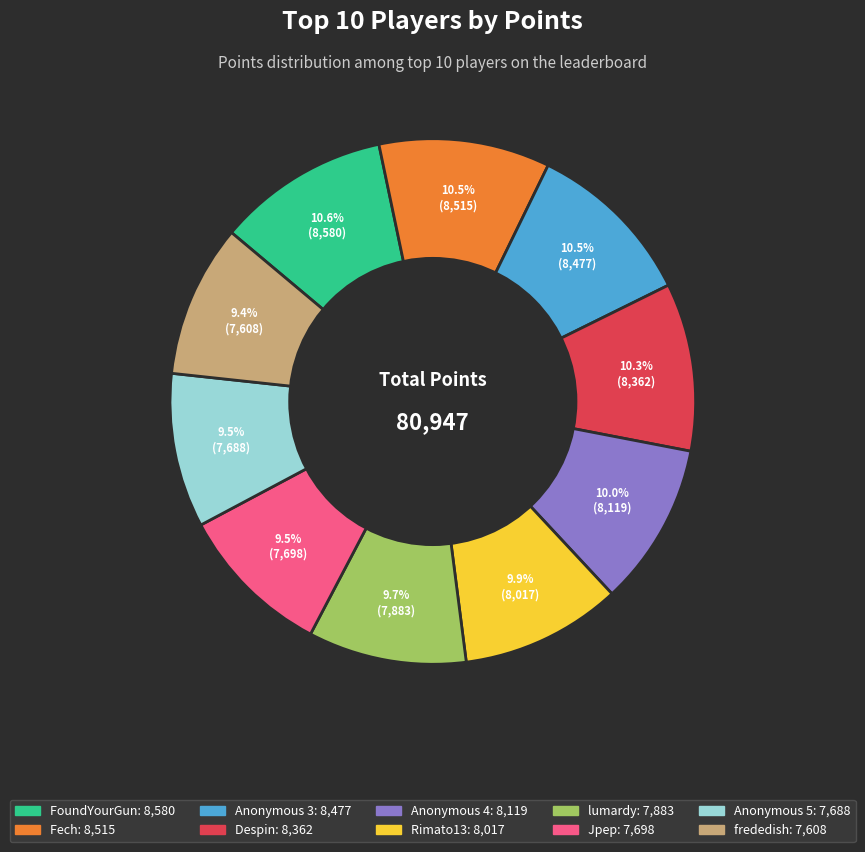

To the nearest percent, what portion does Despin represent?

10%